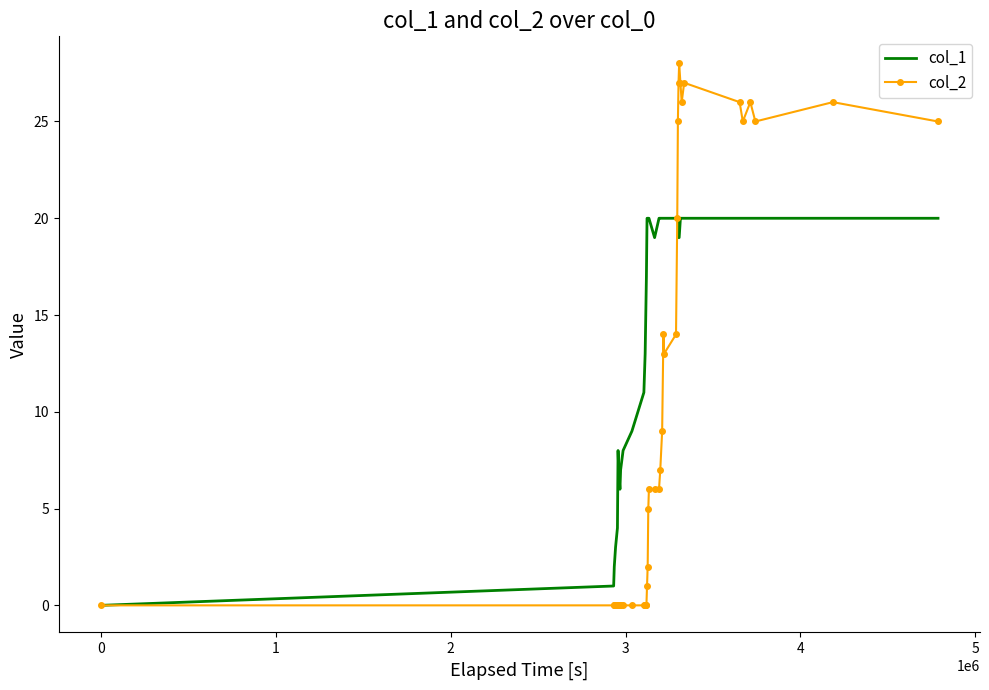

Which series has the widest spread of values?

col_2